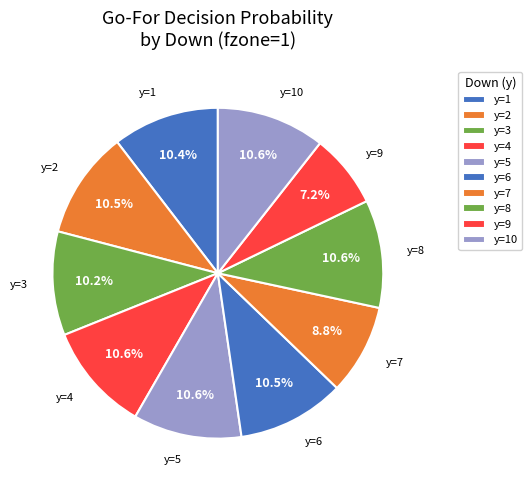

How much of the chart is everything except y=5?

89.4%